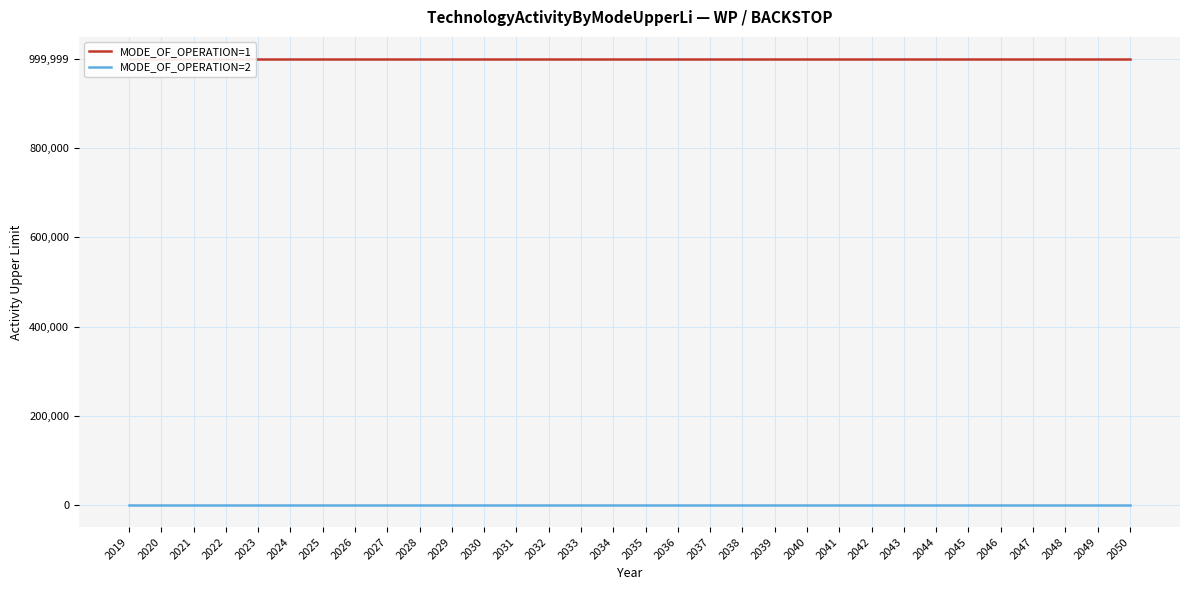

Reading left to right, list all the values displayed in this chart.

MODE_OF_OPERATION=1: 2019=999999	2020=999999	2021=999999	2022=999999	2023=999999	2024=999999	2025=999999	2026=999999	2027=999999	2028=999999	2029=999999	2030=999999	2031=999999	2032=999999	2033=999999	2034=999999	2035=999999	2036=999999	2037=999999	2038=999999	2039=999999	2040=999999	2041=999999	2042=999999	2043=999999	2044=999999	2045=999999	2046=999999	2047=999999	2048=999999	2049=999999	2050=999999
MODE_OF_OPERATION=2: 2019=0	2020=0	2021=0	2022=0	2023=0	2024=0	2025=0	2026=0	2027=0	2028=0	2029=0	2030=0	2031=0	2032=0	2033=0	2034=0	2035=0	2036=0	2037=0	2038=0	2039=0	2040=0	2041=0	2042=0	2043=0	2044=0	2045=0	2046=0	2047=0	2048=0	2049=0	2050=0